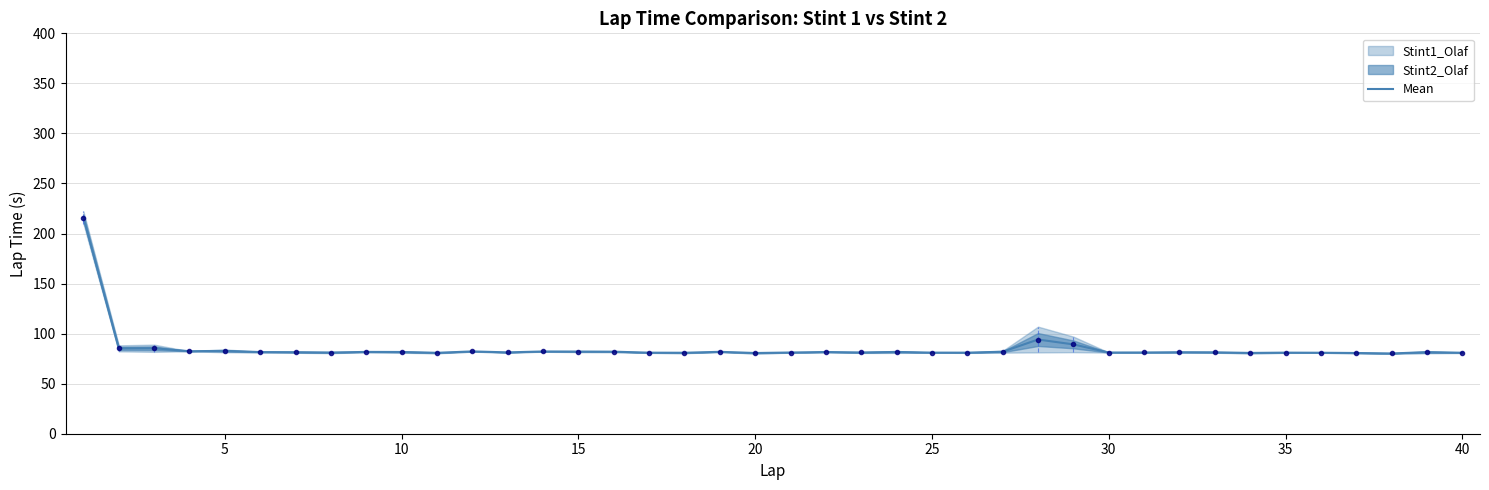

Is it true that the value at 20 is 80.6?

True